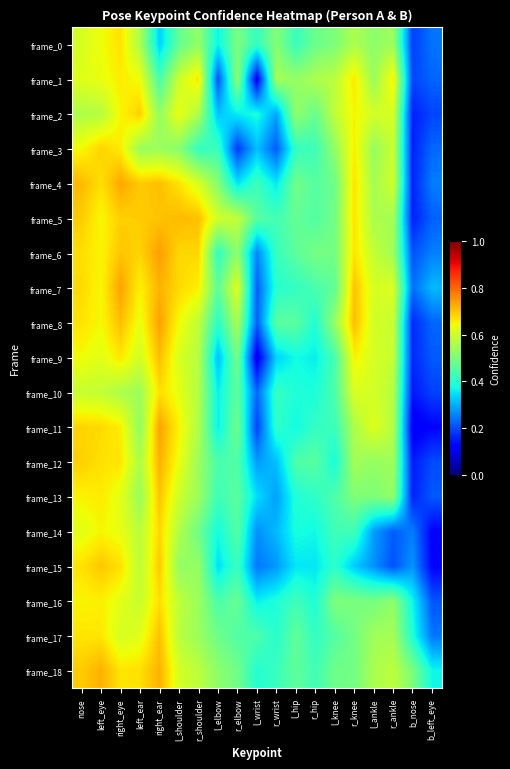

Count the number of data series in this chart.

19